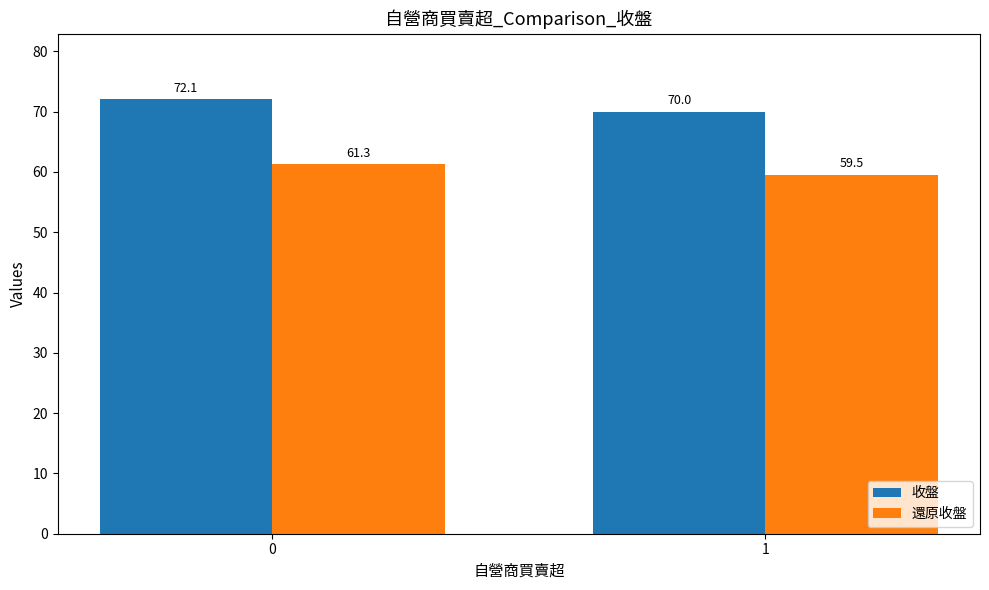

The value of 還原收盤 at 1 is 59.5. True or false?

True